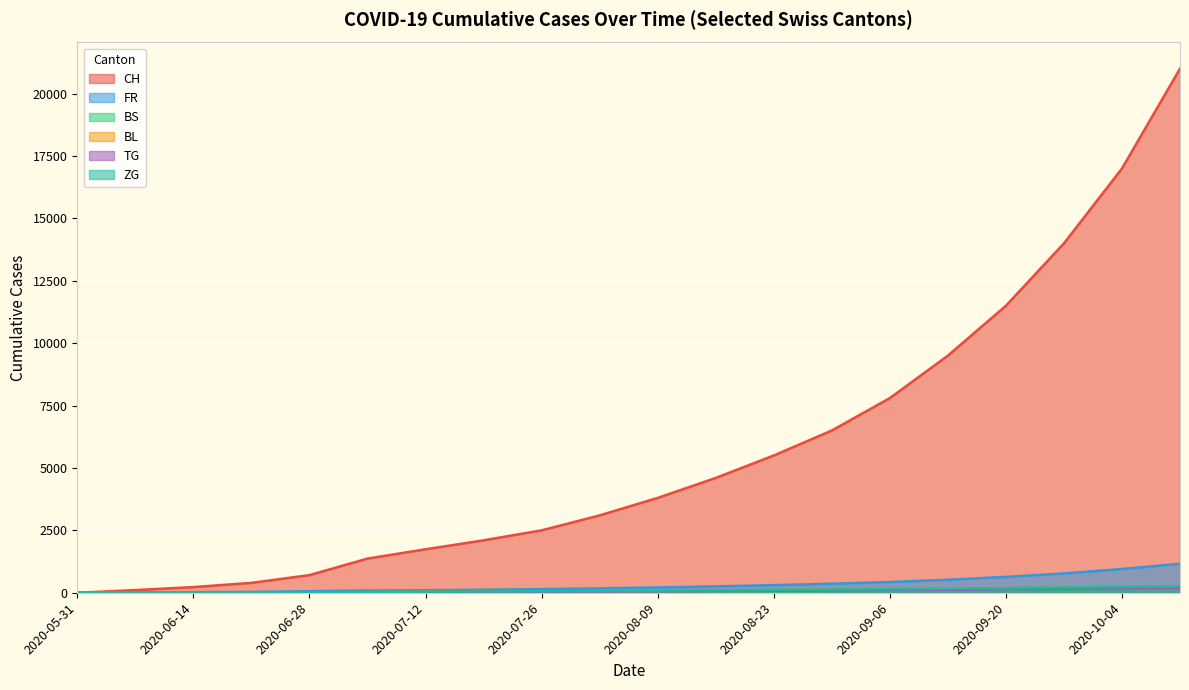

Which series has the largest total across all categories?

CH